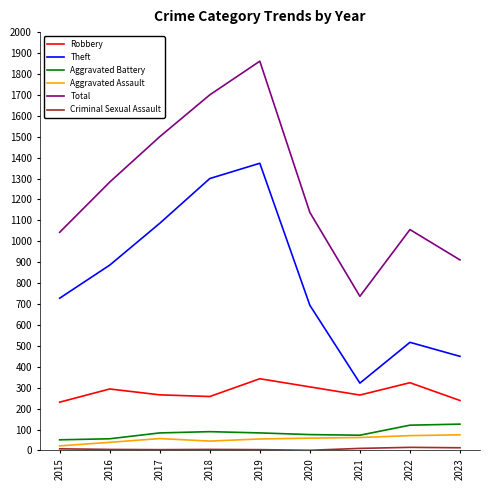

True or false: Aggravated Assault and Robbery cross at least once.

False